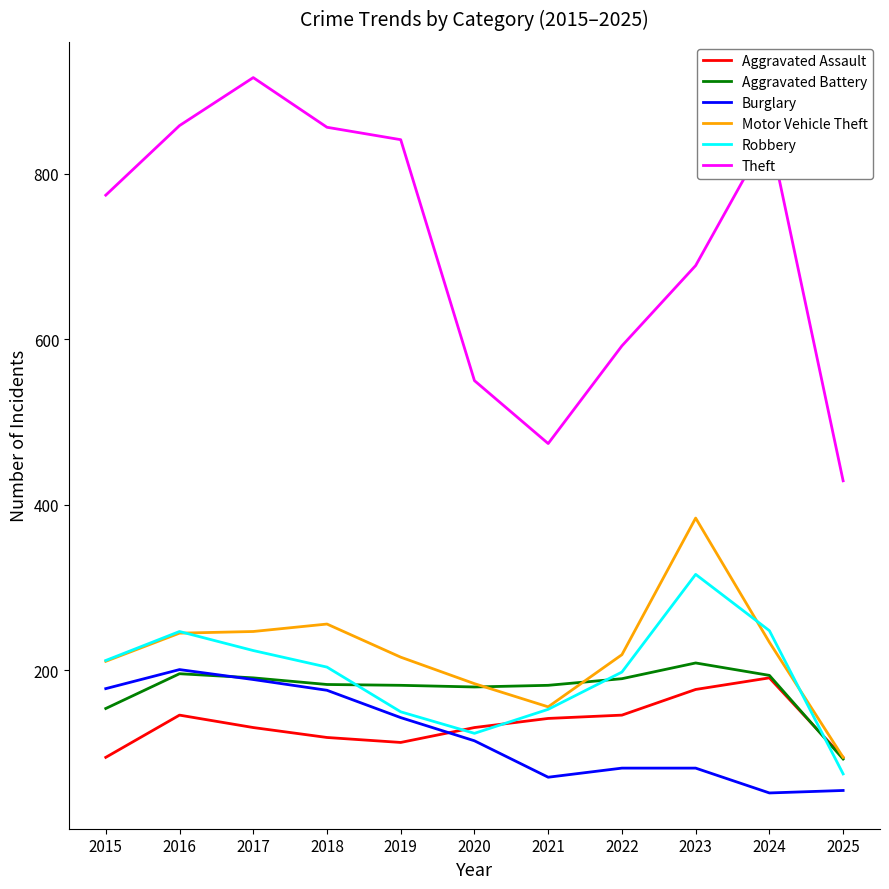

How many values in the Motor Vehicle Theft series are below 219?

5